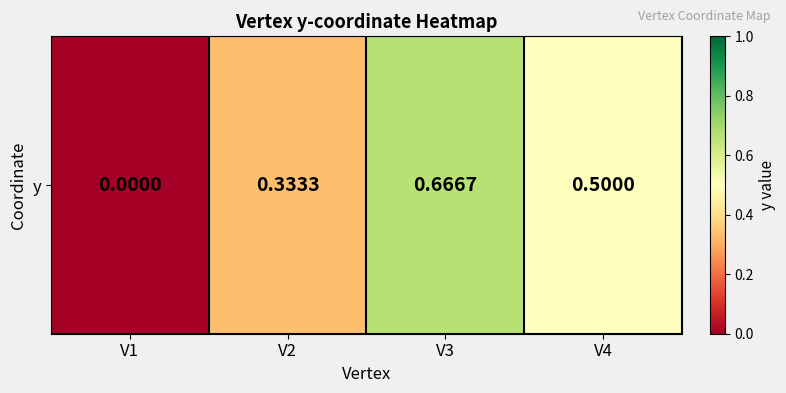

What is the difference between the maximum and minimum values?

0.7